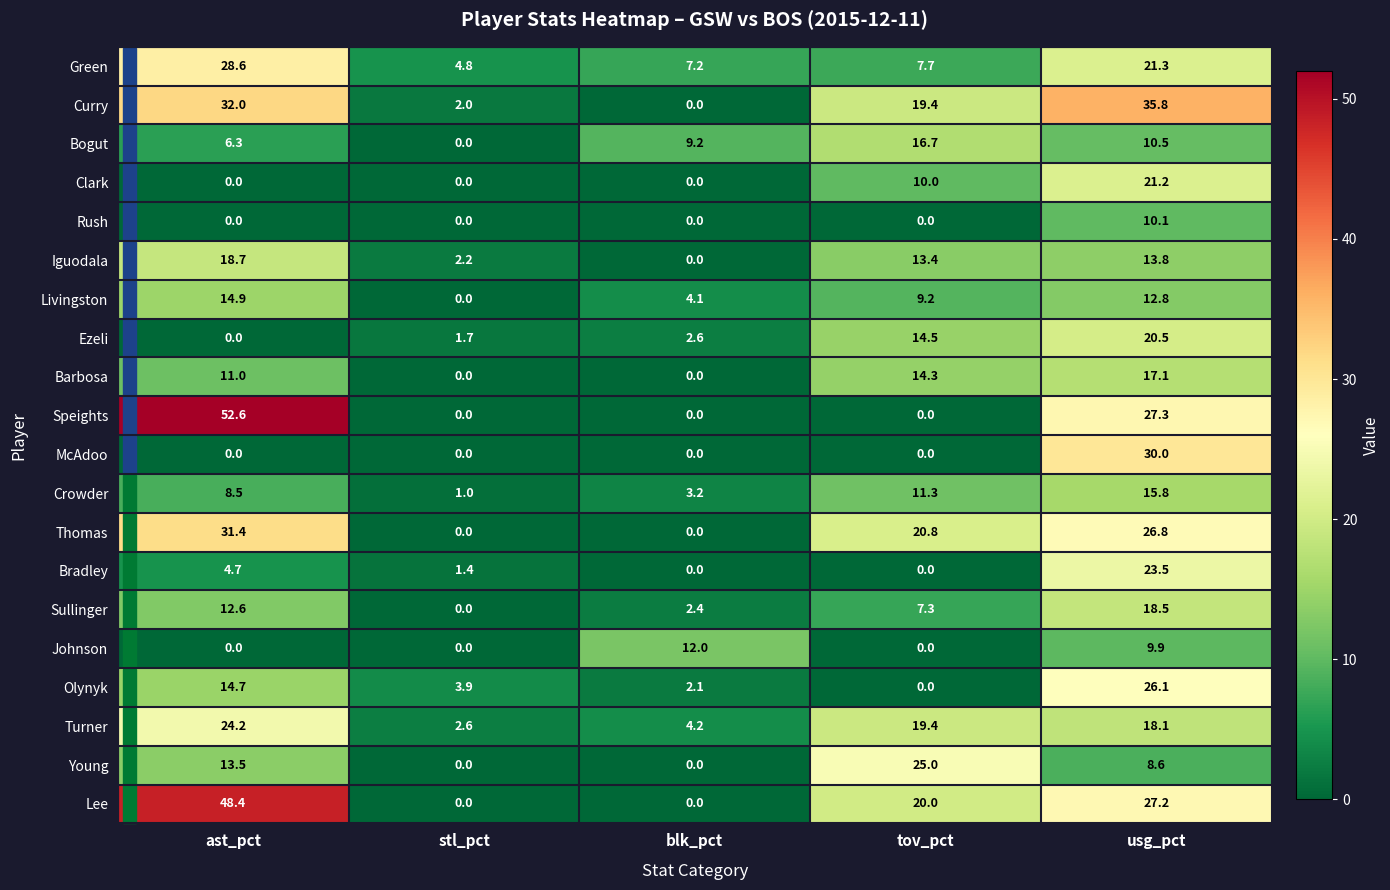

True or false: Barbosa has a value of 14.3 at tov_pct.

True